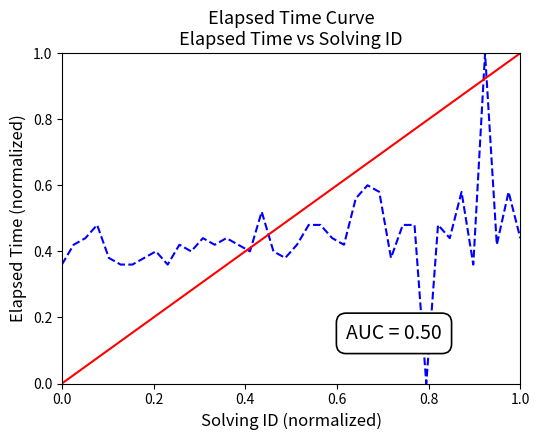

Where is the first local minimum?

10